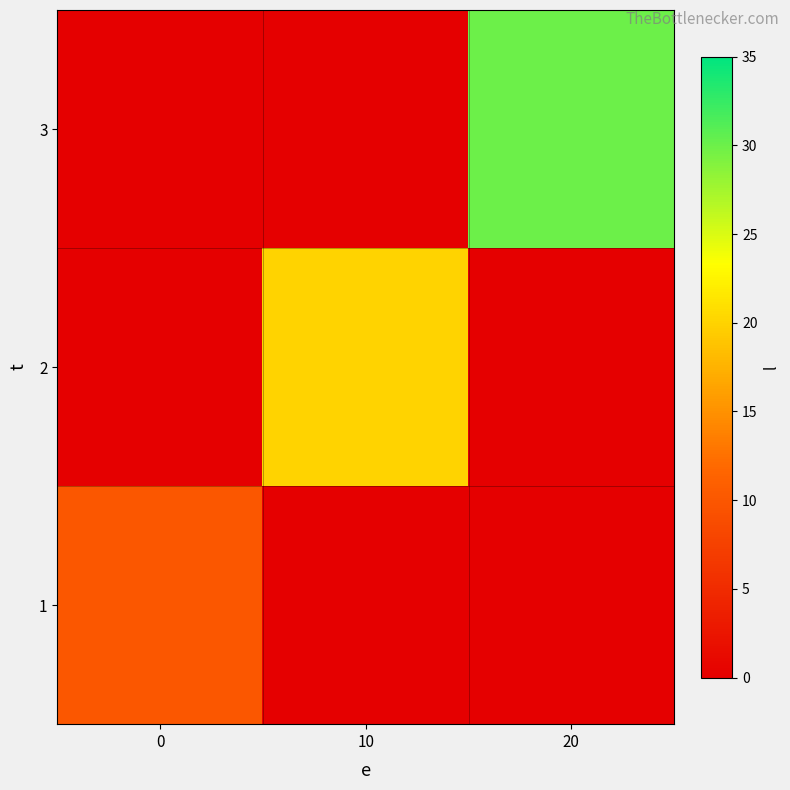

At which category does the chart reach its minimum across all series?

10